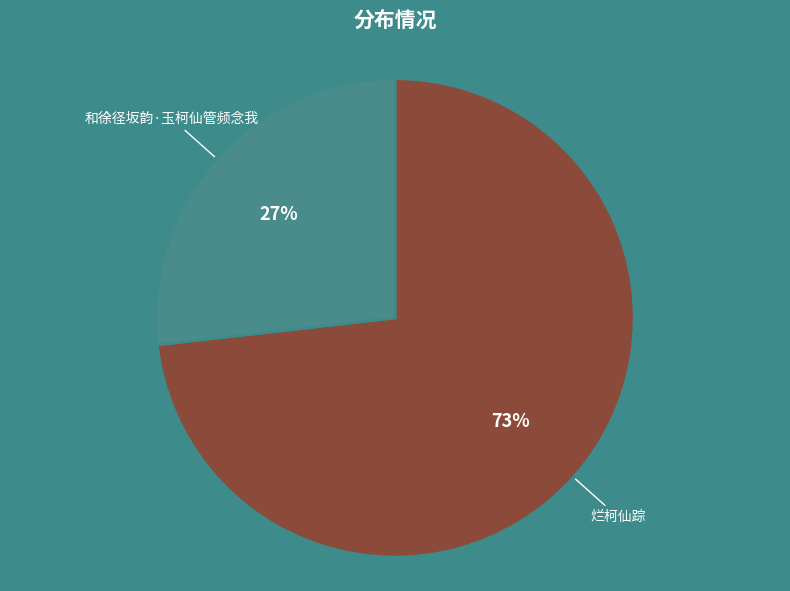

Combined, do 烂柯仙踪 and 和徐径坂韵·玉柯仙管频念我 account for over 50%?

Yes